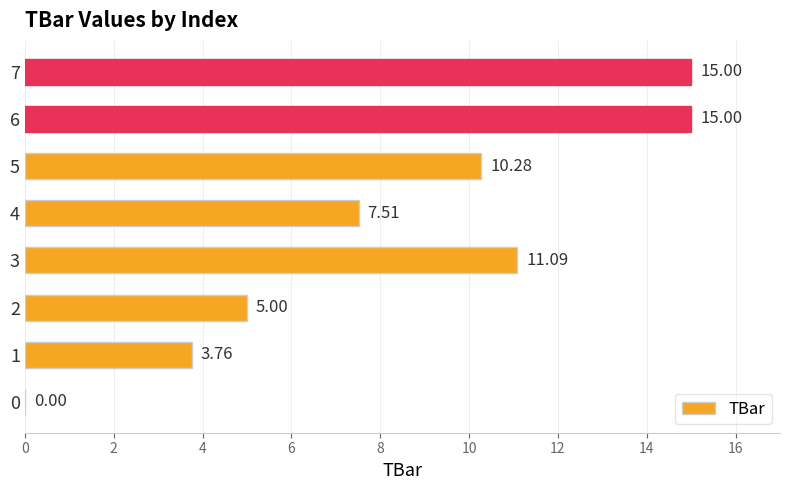

What is the change in value from 5 to 7?

+4.7